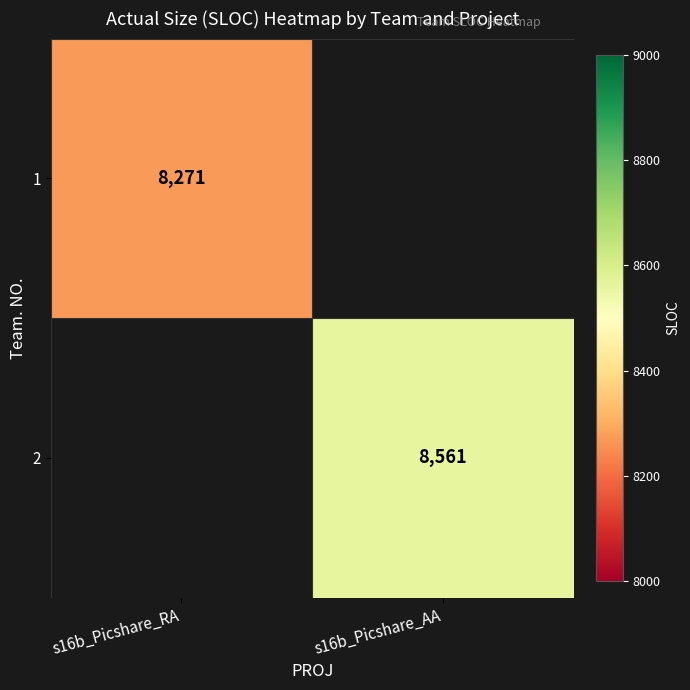

At which category does the chart reach its minimum across all series?

s16b_Picshare_RA